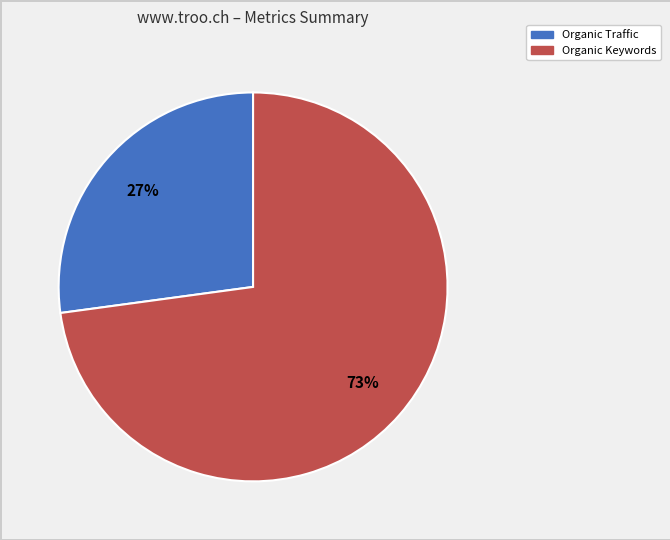

Is there any slice that represents more than half of the pie?

Yes